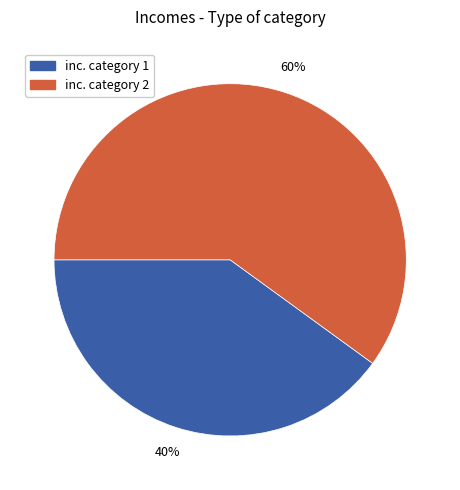

Which category has the smallest portion of the pie?

inc. category 1